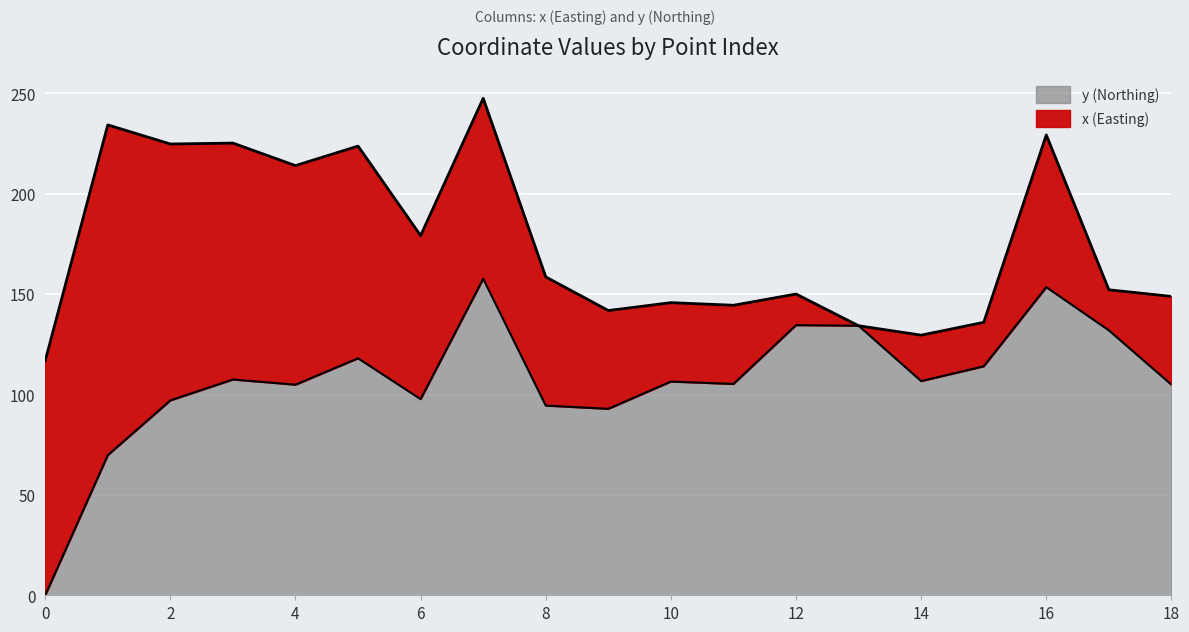

At which category does the data reach its first local peak?

3